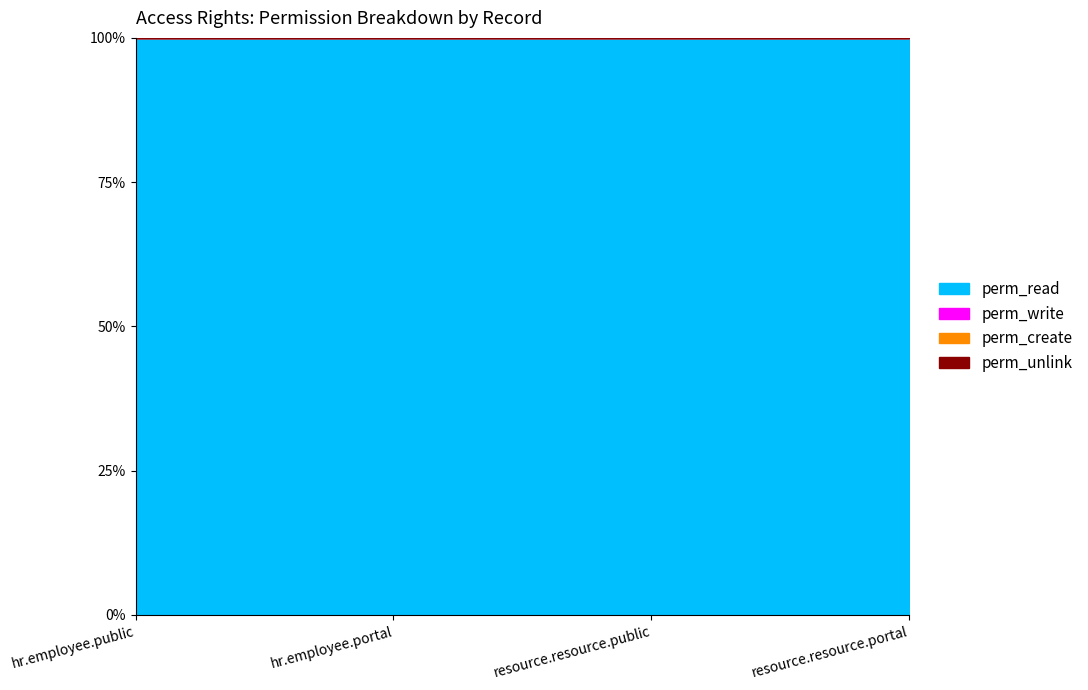

What is the difference between the highest and lowest values at hr.employee.public?

1